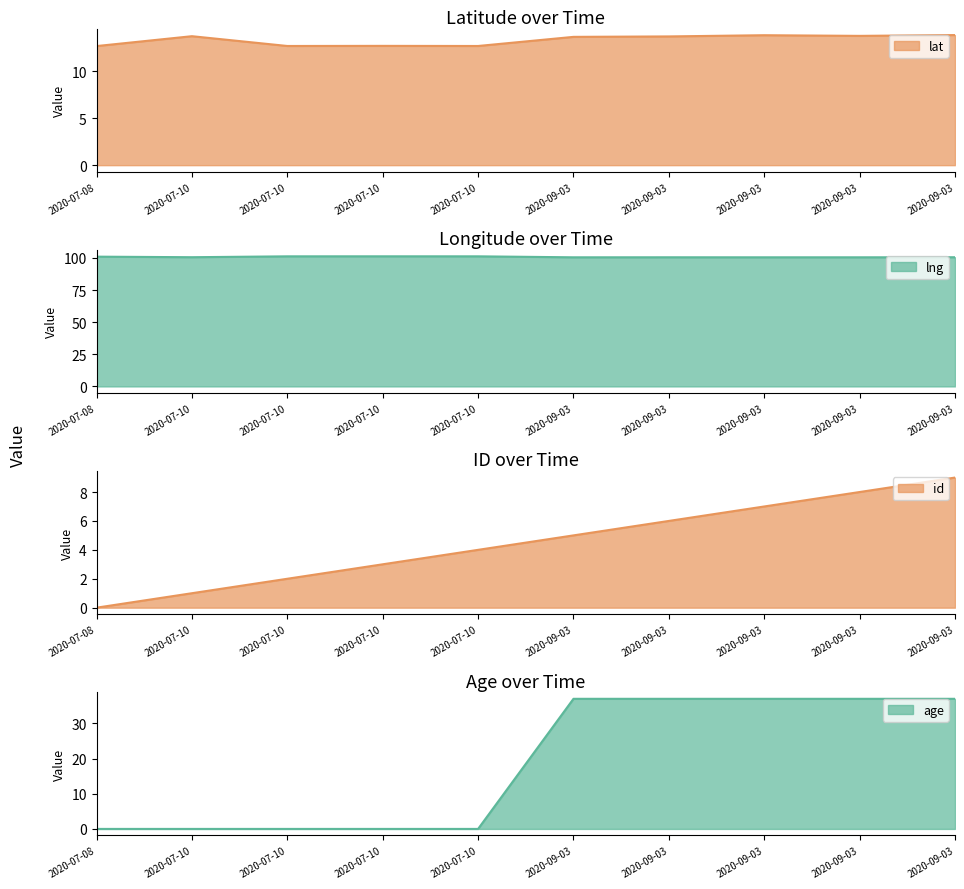

Reading left to right, what are all the values shown in this chart?

lat: 2020-07-08=12.7	2020-07-10=13.7	2020-07-10=12.7	2020-07-10=12.7	2020-07-10=12.7	2020-09-03=13.7	2020-09-03=13.7	2020-09-03=13.8	2020-09-03=13.8	2020-09-03=13.8
lng: 2020-07-08=101.0	2020-07-10=100.6	2020-07-10=101.2	2020-07-10=101.3	2020-07-10=101.3	2020-09-03=100.5	2020-09-03=100.5	2020-09-03=100.5	2020-09-03=100.5	2020-09-03=100.6
id: 2020-07-08=0.0	2020-07-10=1.0	2020-07-10=2.0	2020-07-10=3.0	2020-07-10=4.0	2020-09-03=5.0	2020-09-03=6.0	2020-09-03=7.0	2020-09-03=8.0	2020-09-03=9.0
age: 2020-07-08=0.0	2020-07-10=0.0	2020-07-10=0.0	2020-07-10=0.0	2020-07-10=0.0	2020-09-03=37.0	2020-09-03=37.0	2020-09-03=37.0	2020-09-03=37.0	2020-09-03=37.0